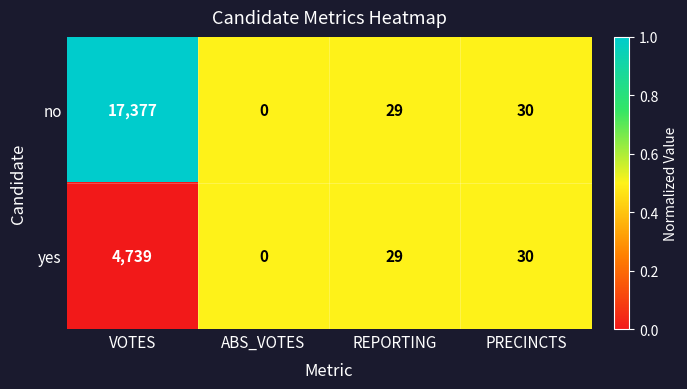

List the series in order of their peak value, highest first.

no, yes